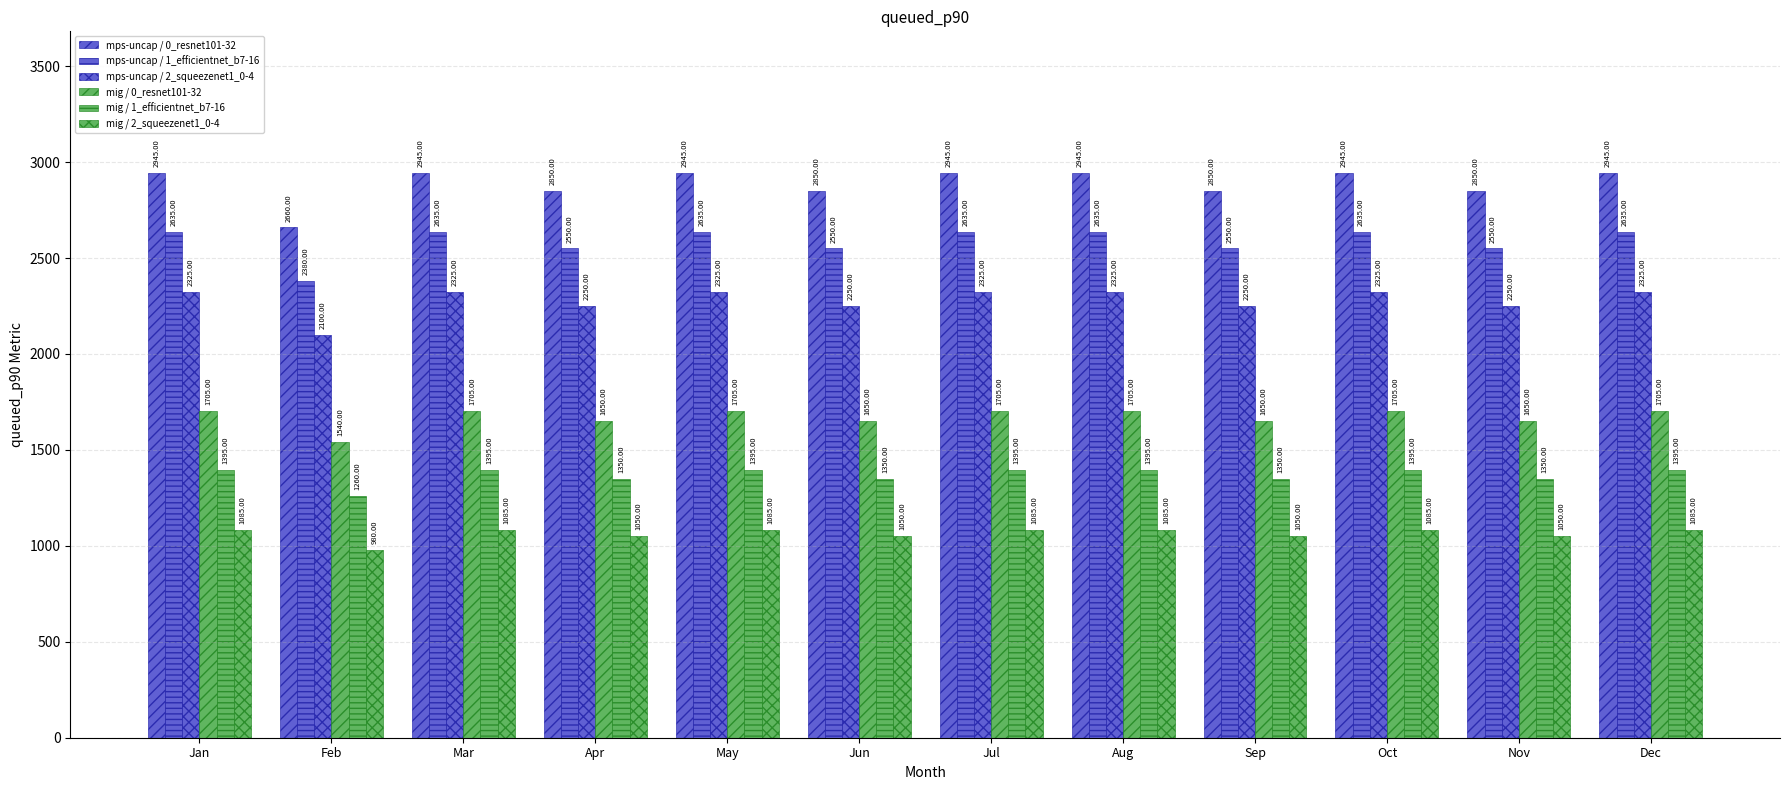

At which category does the chart reach its minimum across all series?

Feb